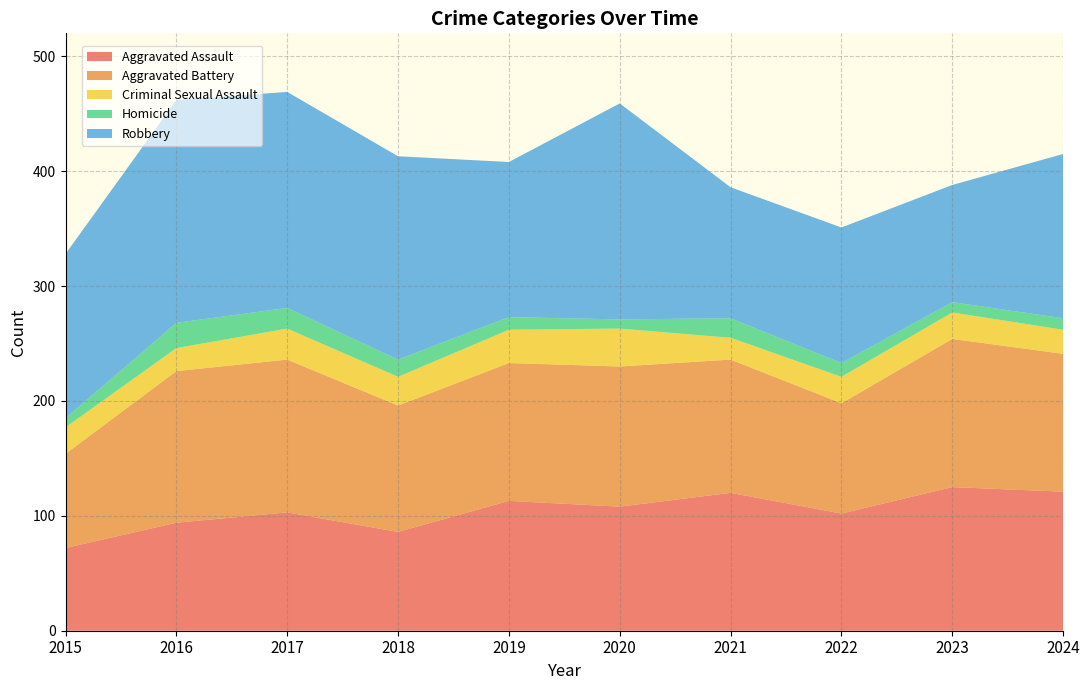

Reading left to right, extract all data points from this chart.

Aggravated Assault: 72	94	103	86	113	108	120	102	125	121
Aggravated Battery: 82	132	133	110	120	122	116	96	129	120
Criminal Sexual Assault: 23	20	27	25	29	33	19	23	23	21
Homicide: 8	22	18	15	11	8	17	12	9	10
Robbery: 143	194	188	177	135	188	114	118	102	143